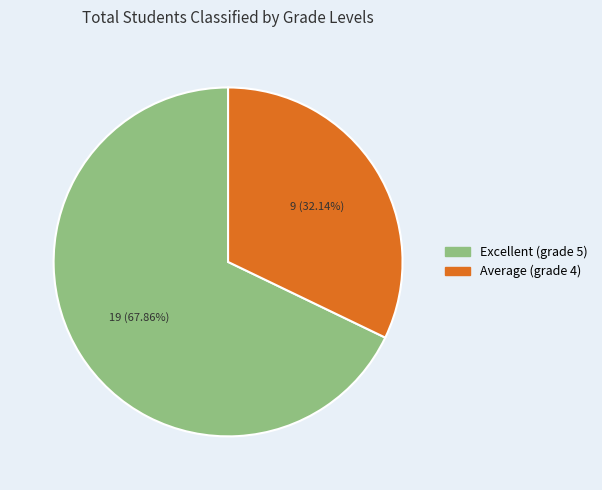

Is there any slice that represents more than half of the pie?

Yes